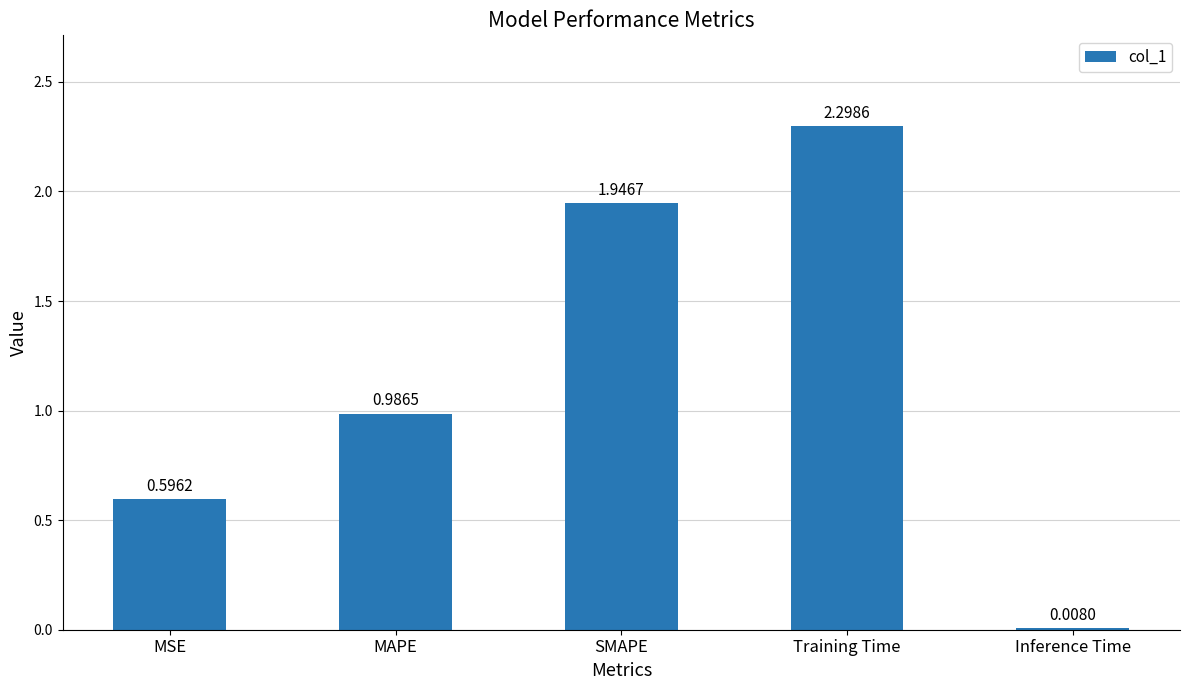

At which category does the chart reach its peak across all series?

Training Time